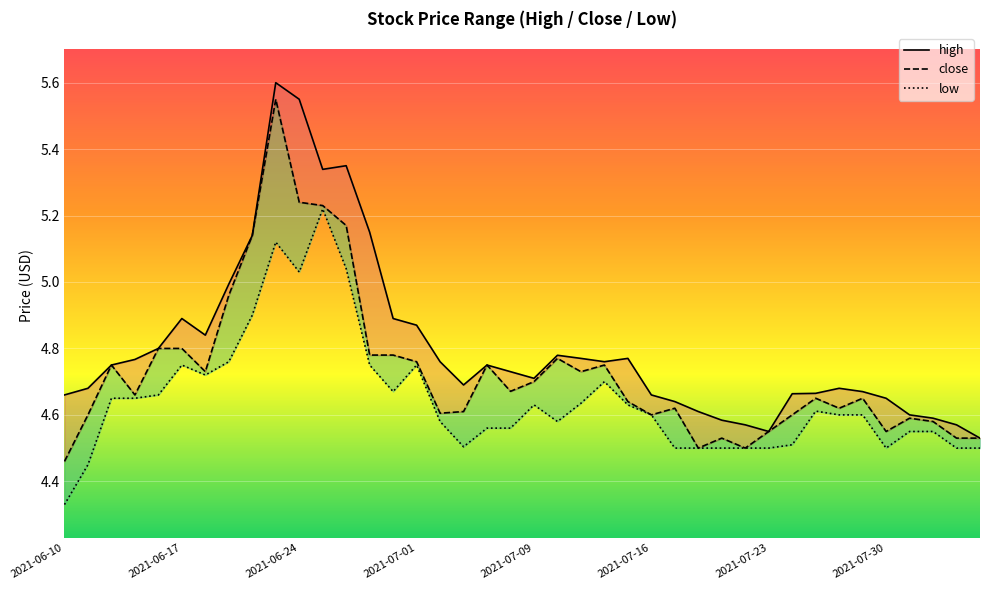

What position from the right is 2021-07-30?

5